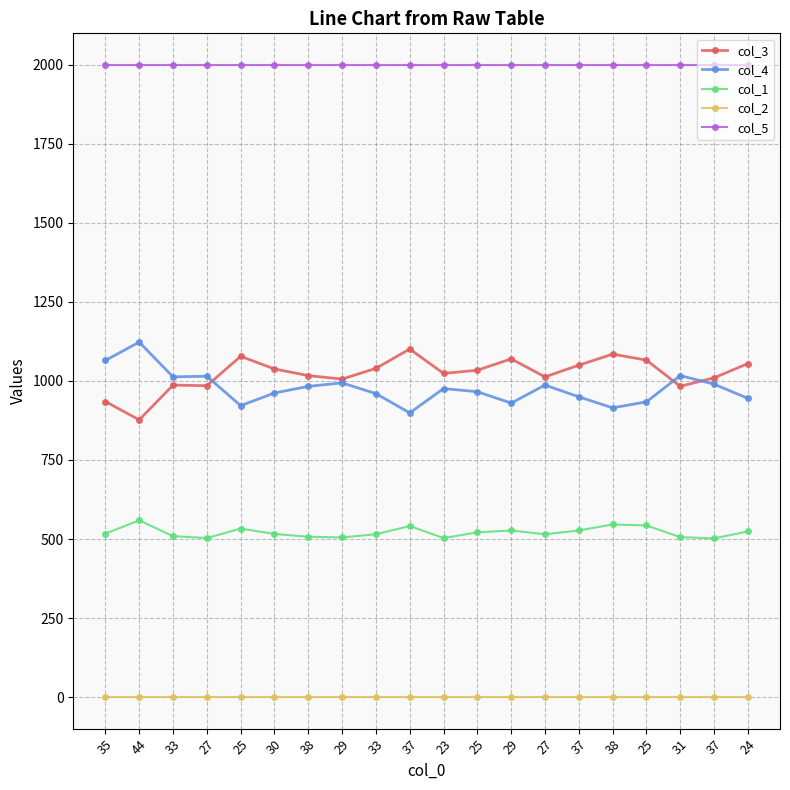

Where is the first local maximum for col_4?

44